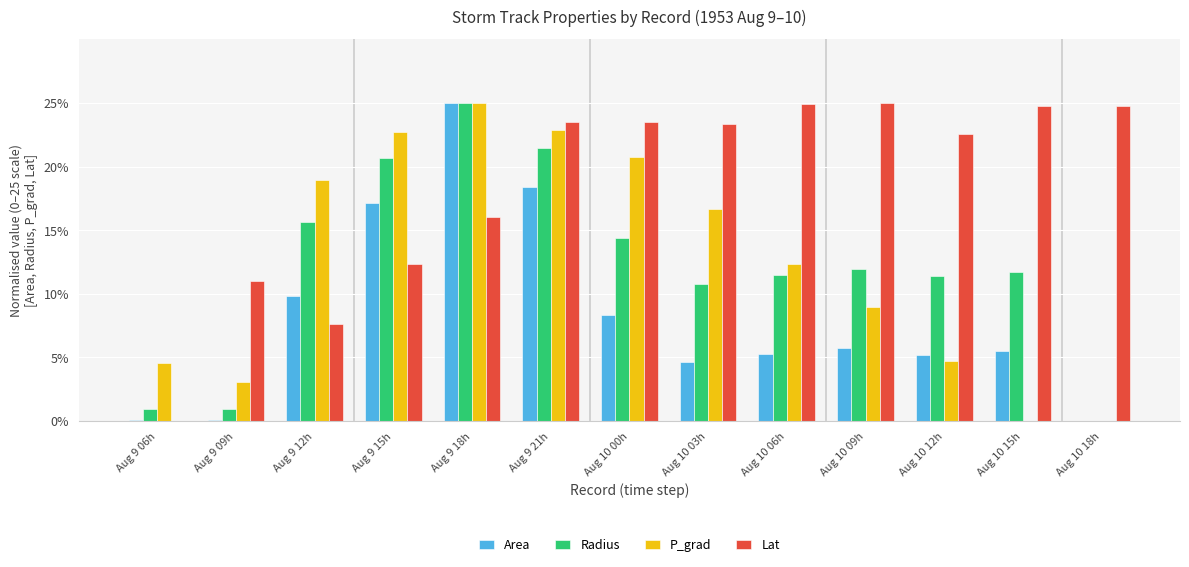

True or false: Radius has a value of 12.0 at Aug 10 09h.

True